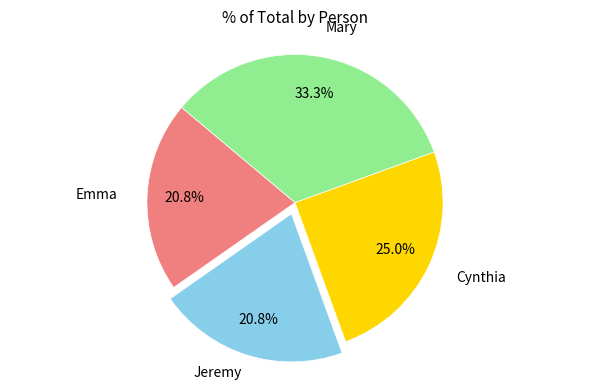

Is there a majority slice in this chart?

No